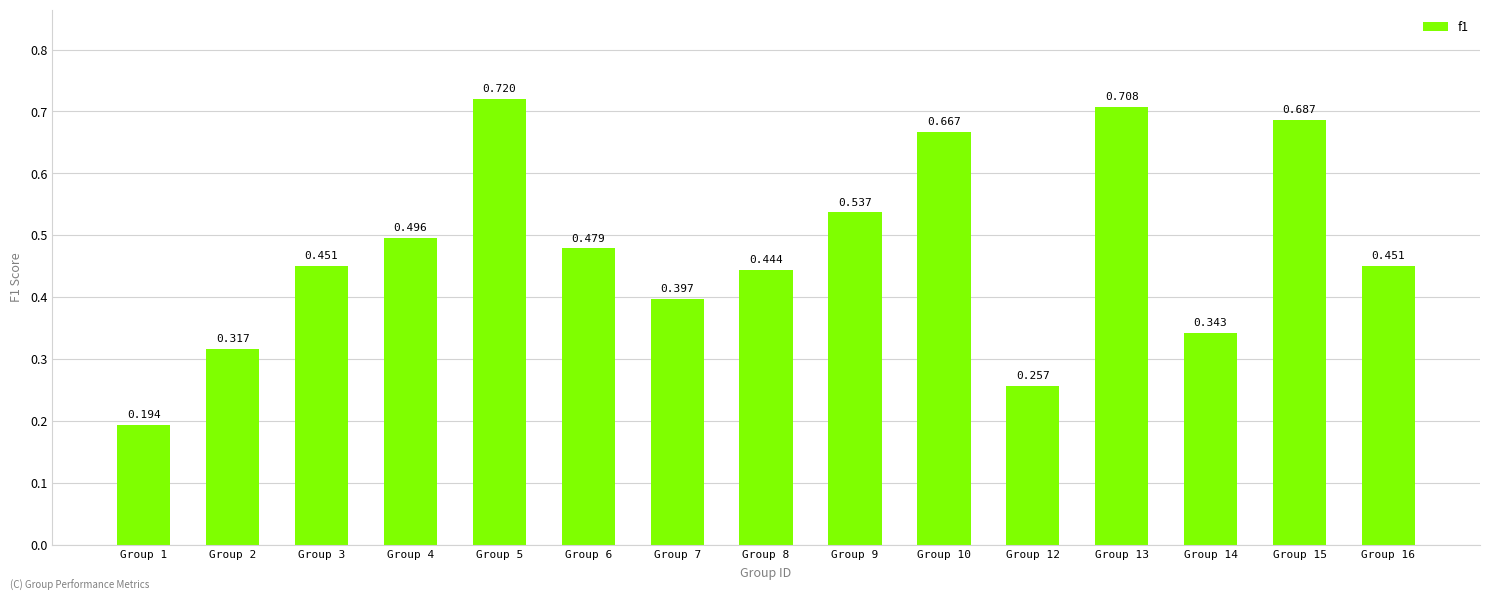

True or false: the data shows 0.5 at Group 16.

True